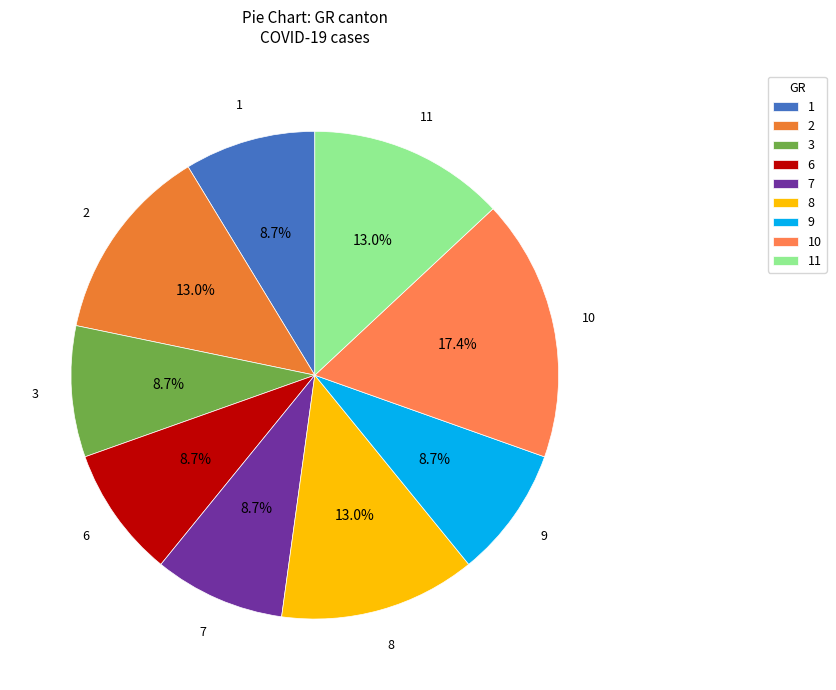

Which has a higher value, 8 or 6?

8